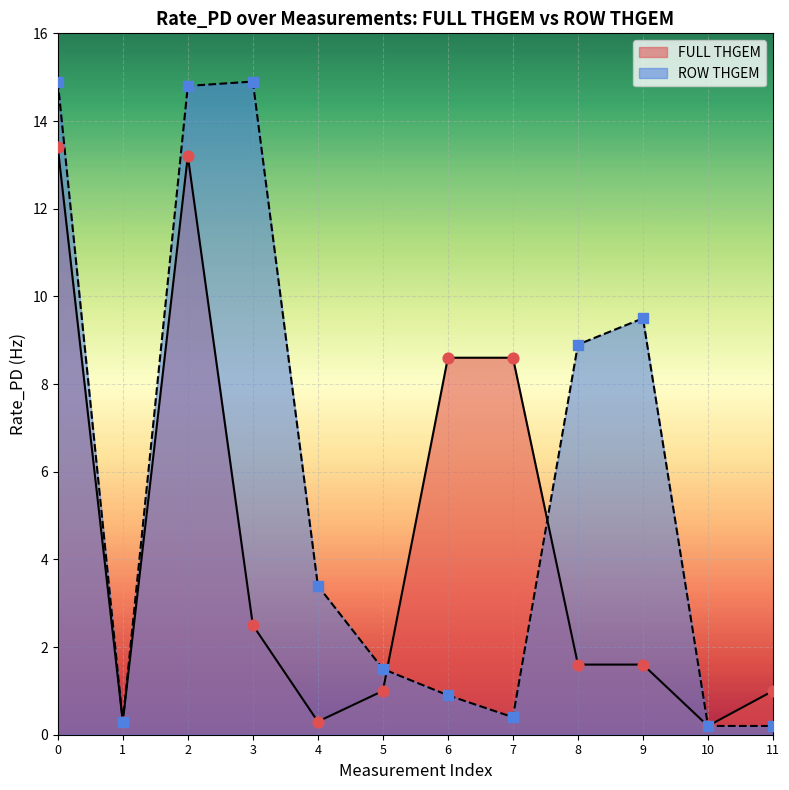

Which series reaches the minimum Y coordinate?

FULL THGEM line